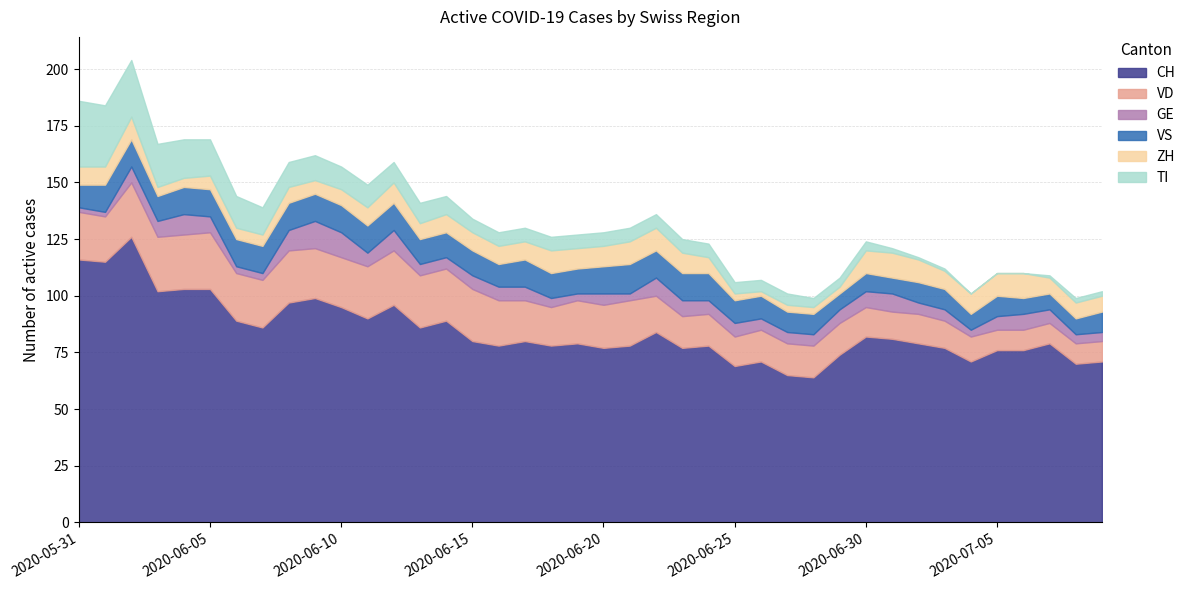

Where do ZH and GE first cross each other?

2020-06-02 and 2020-06-03